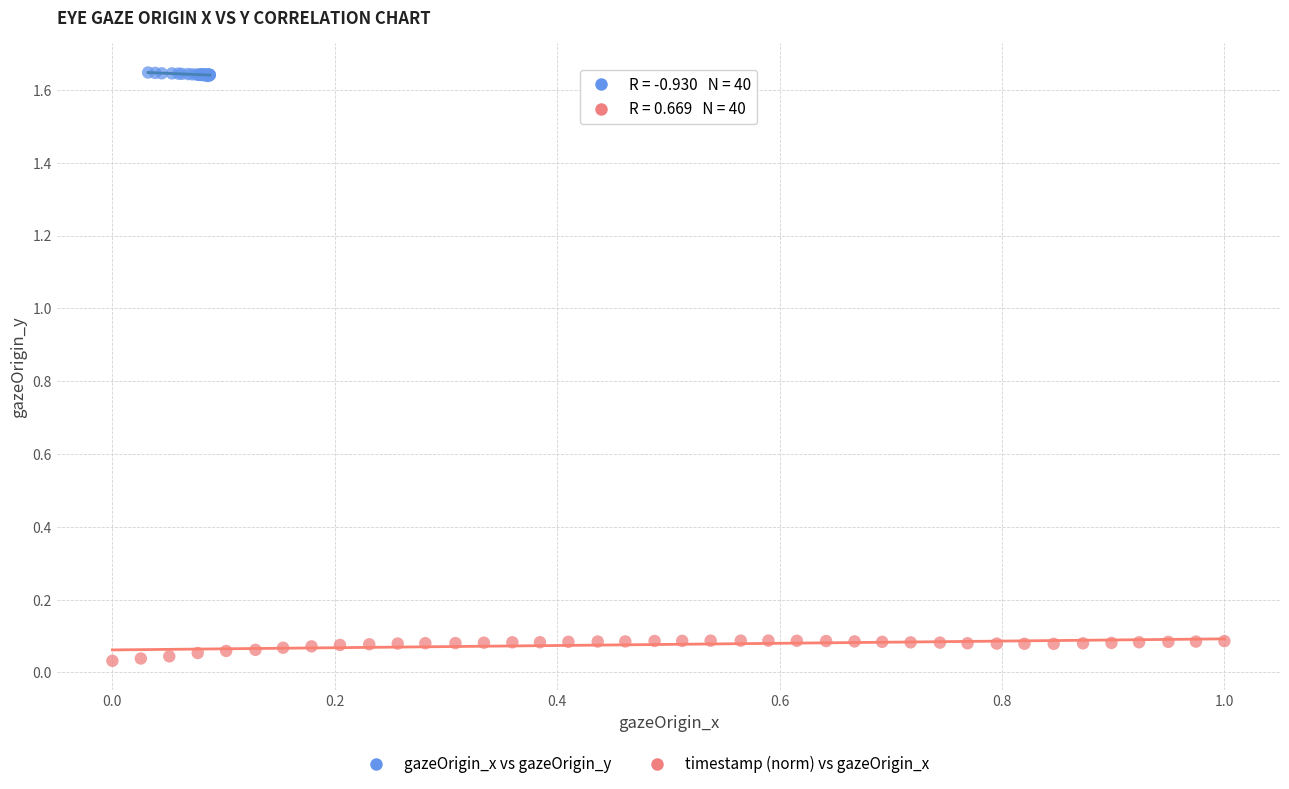

Which series contains the lowest Y value?

timestamp (norm) vs gazeOrigin_x